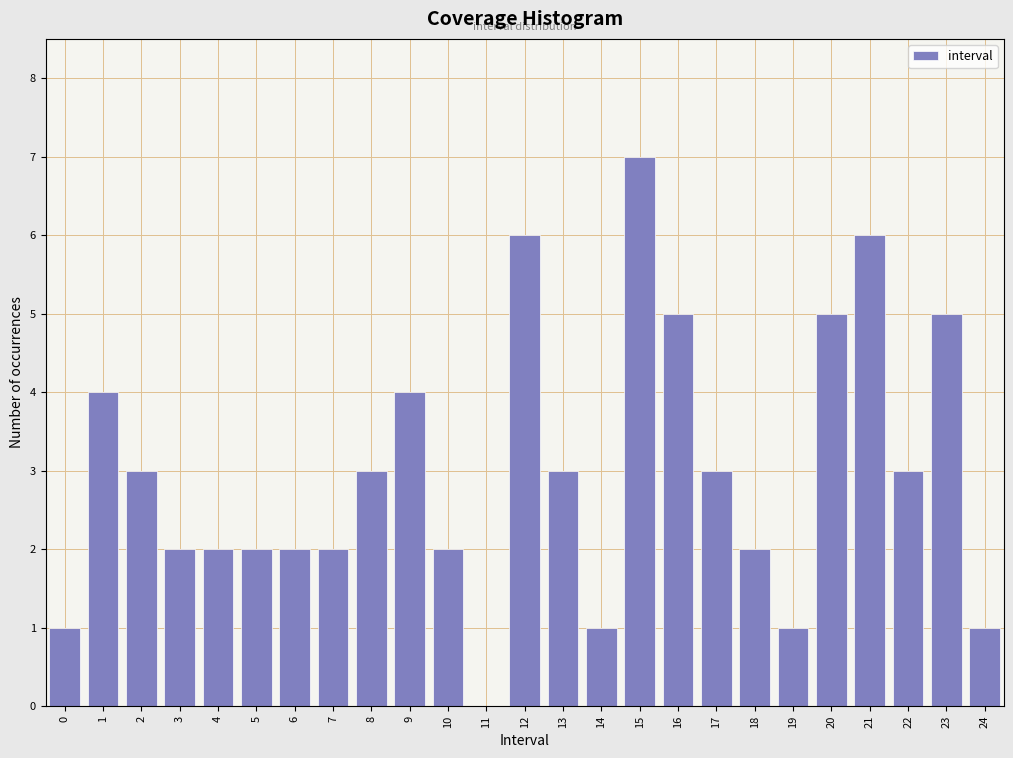

Reading left to right, what are all the values shown in this chart?

0=1	1=4	2=3	3=2	4=2	5=2	6=2	7=2	8=3	9=4	10=2	11=0	12=6	13=3	14=1	15=7	16=5	17=3	18=2	19=1	20=5	21=6	22=3	23=5	24=1